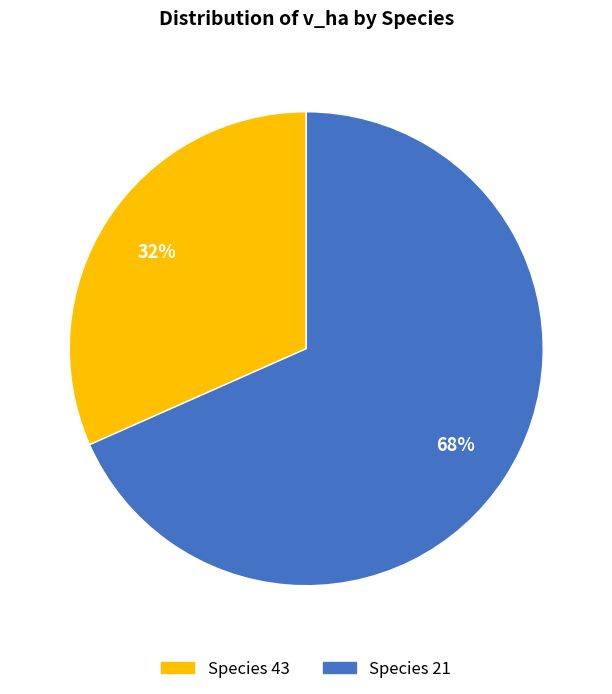

Does any single category account for the majority?

Yes